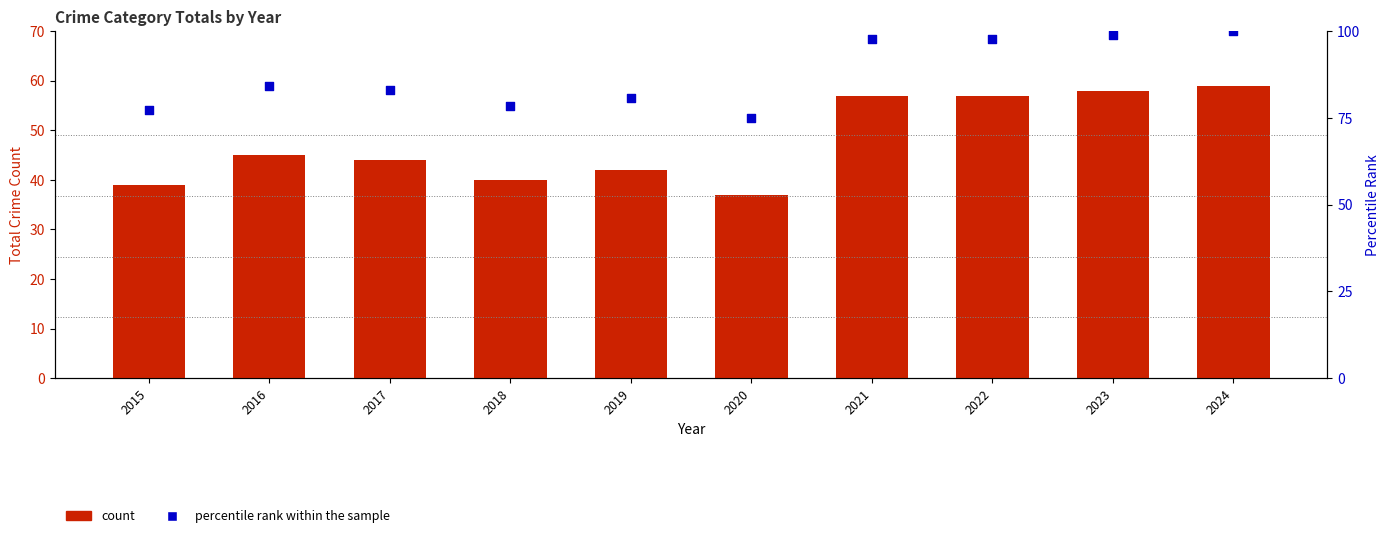

Which series has the largest Y range (max minus min)?

percentile rank within the sample